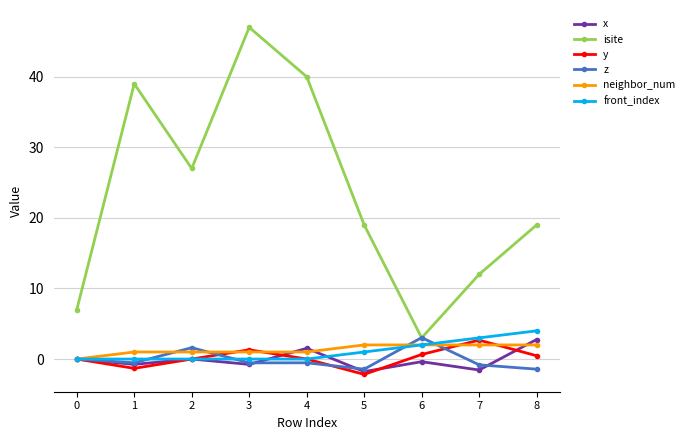

What is the difference between the second highest and second lowest values in the z series?

3.0